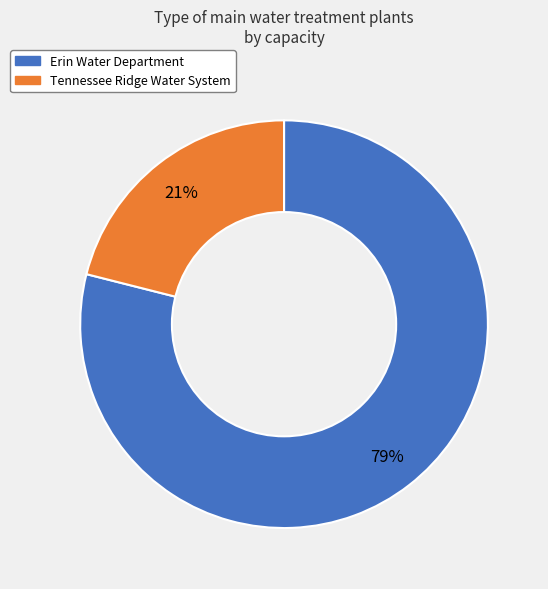

Which has a higher value, Erin Water Department or Tennessee Ridge Water System?

Erin Water Department